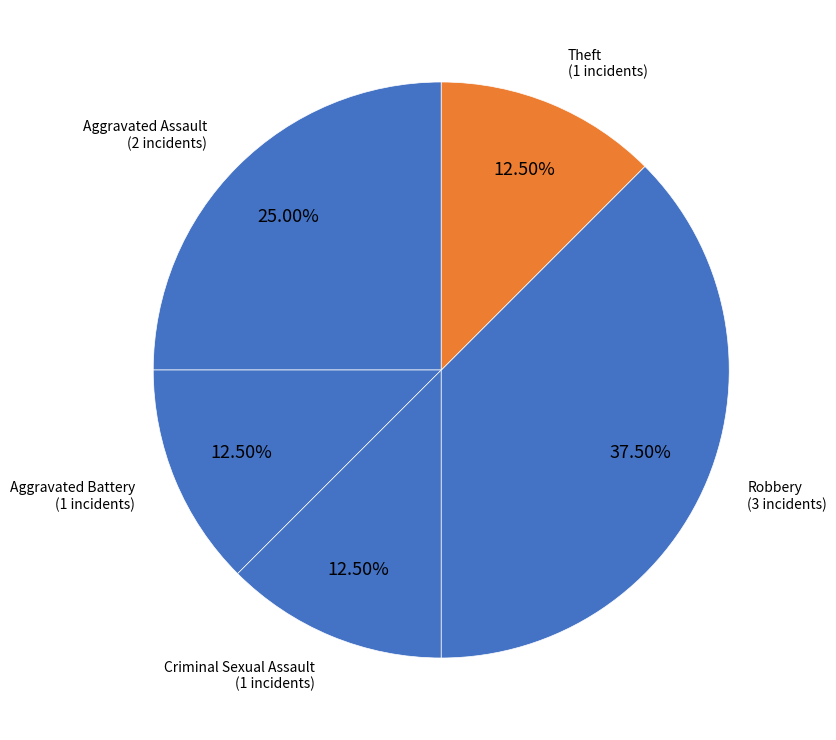

How many segments does this pie chart have?

5